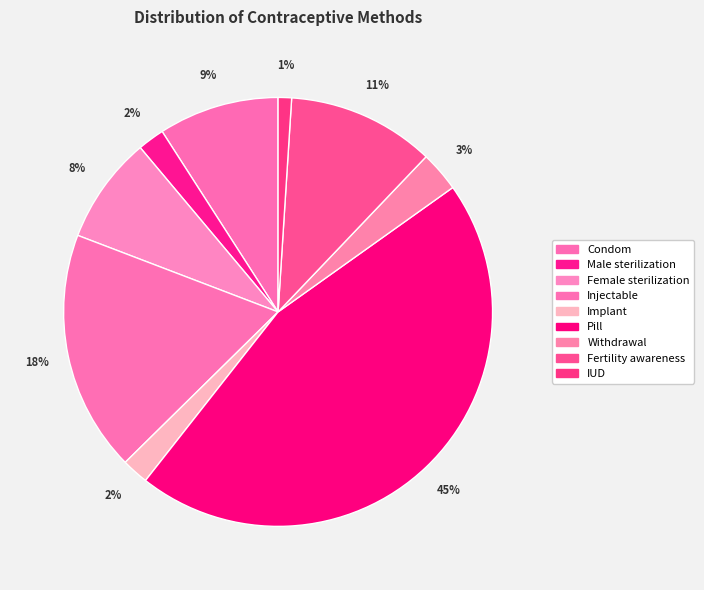

How many segments does this pie chart have?

9